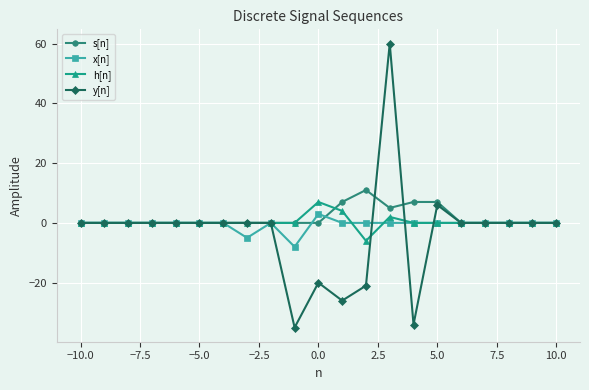

What is the lowest value of the x[n] series?

-8